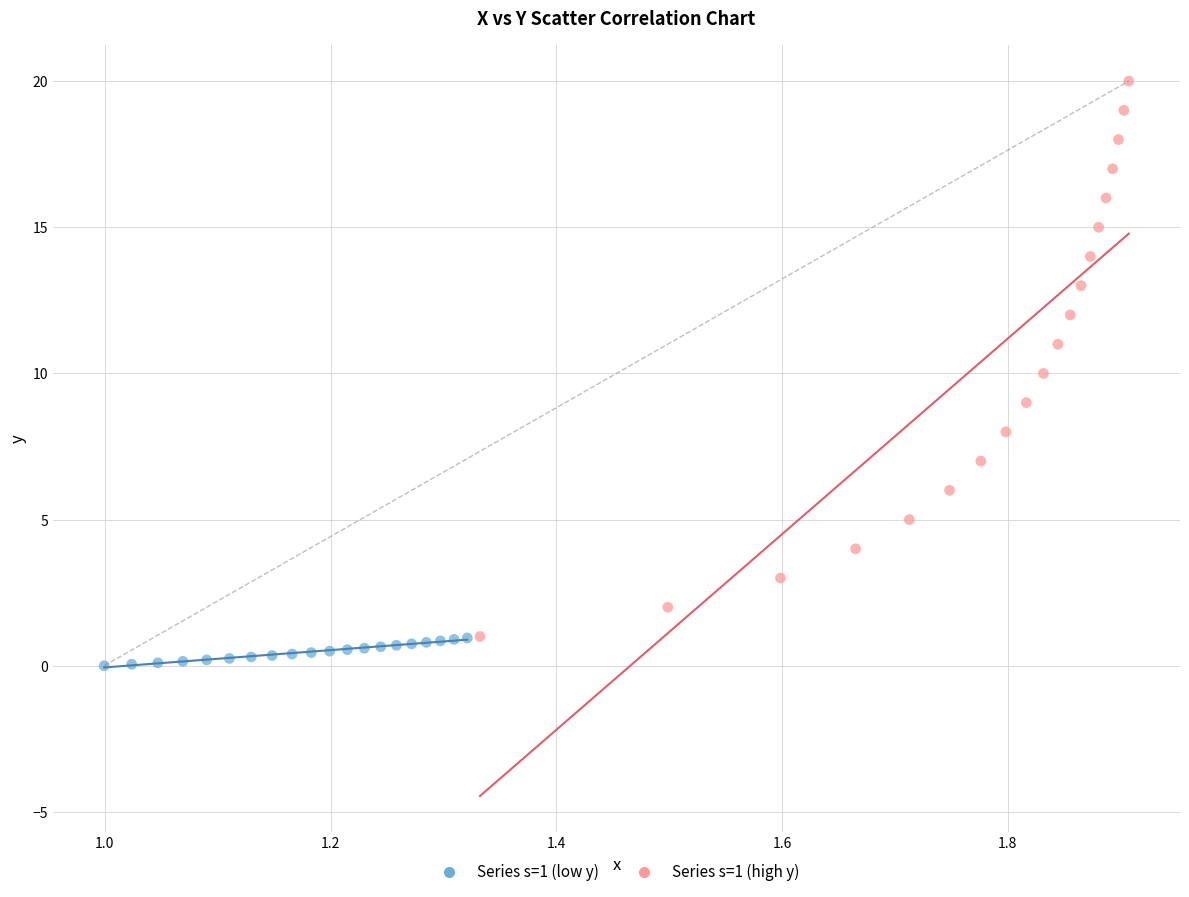

Which series reaches the maximum Y coordinate?

Series s=1 (high y)